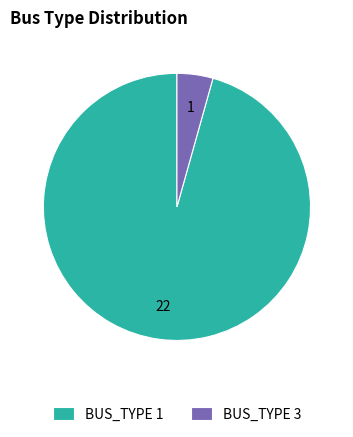

Rank the categories by value from lowest to highest.

BUS_TYPE 3, BUS_TYPE 1